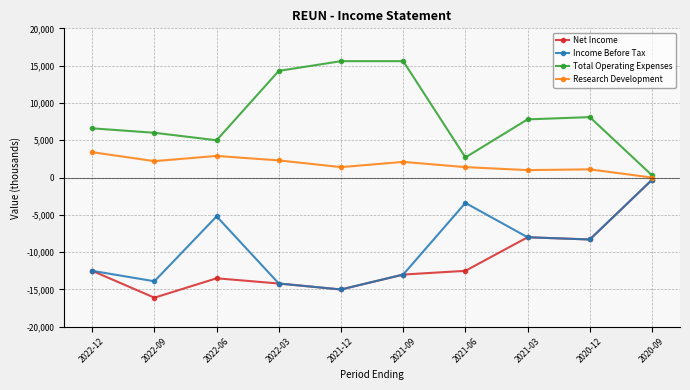

The value of Research Development at 2020-12 is 1100. True or false?

True